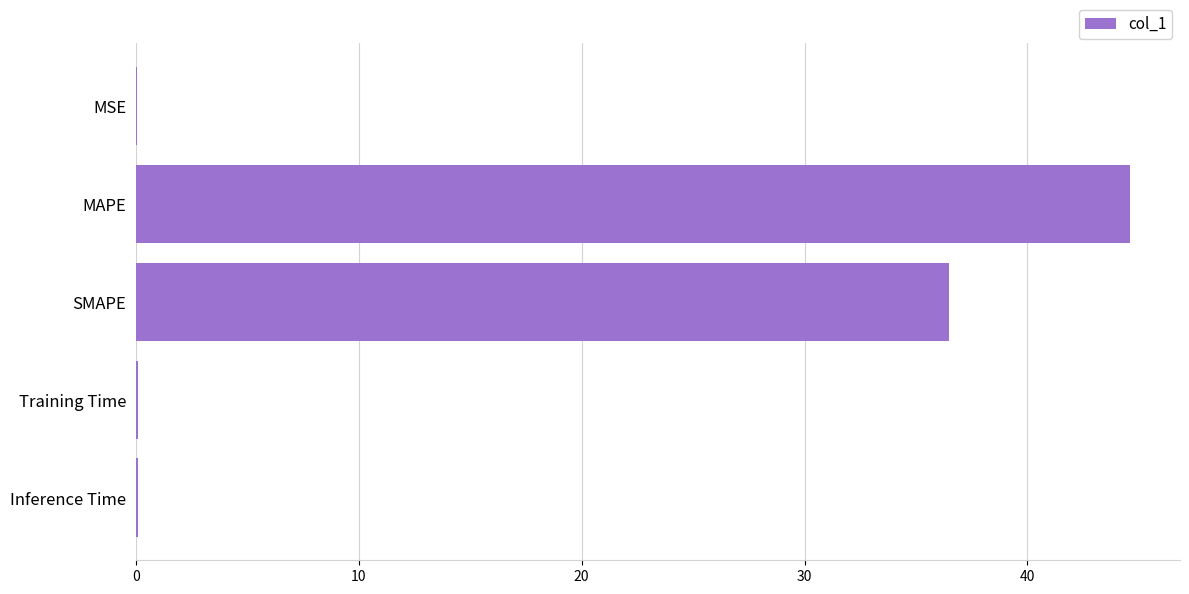

At which category does the chart reach its peak across all series?

MAPE